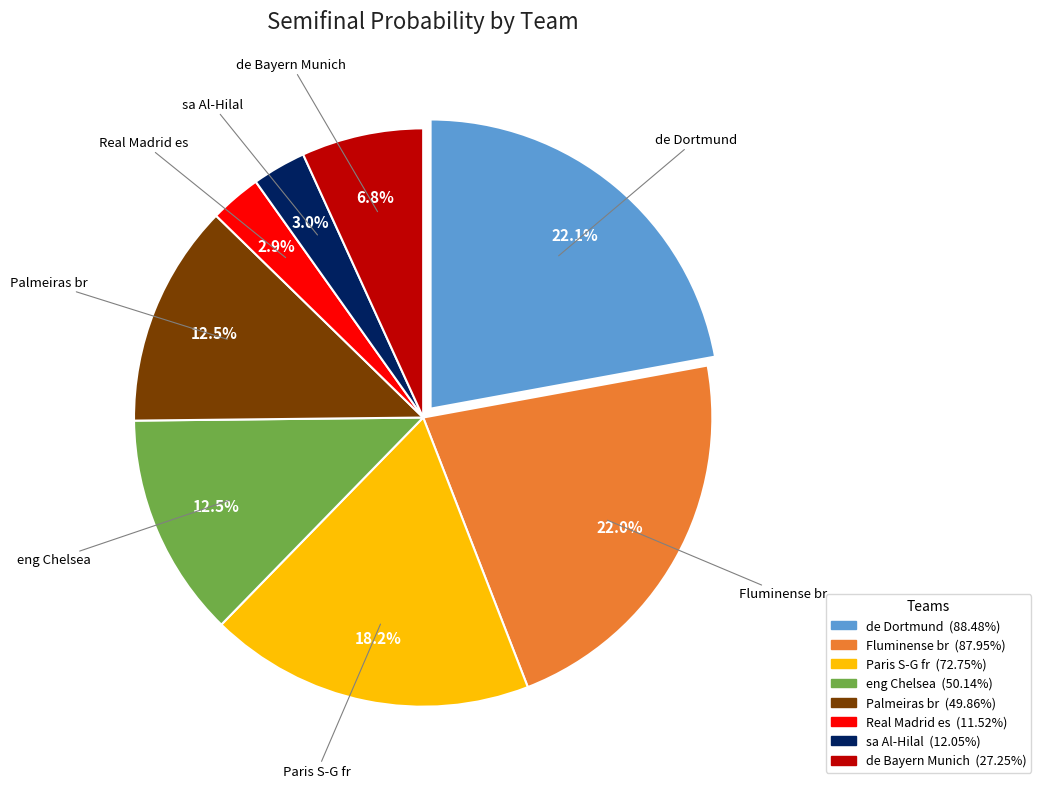

Is the sum of Real Madrid es and eng Chelsea greater than half?

No